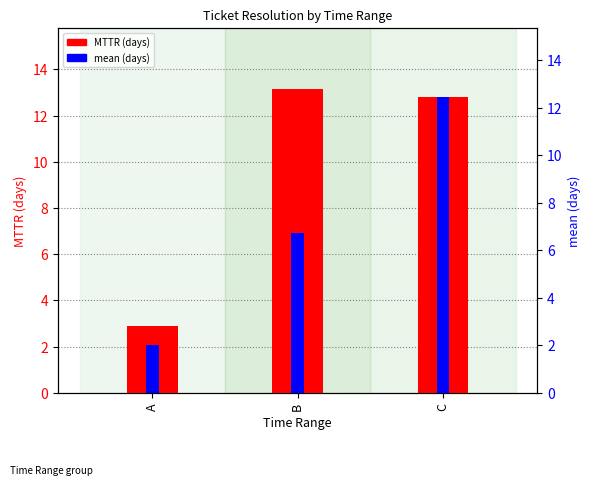

Reading right to left, what are all the values shown in this chart?

MTTR: 12.8	13.2	2.9
mean: 12.8	6.9	2.1